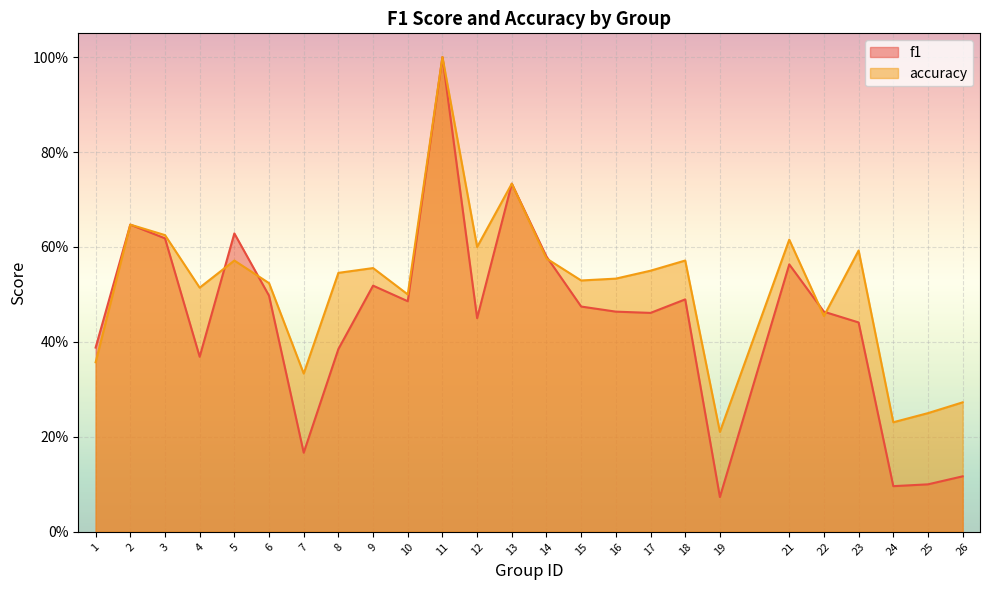

Where is the first local minimum for accuracy?

4